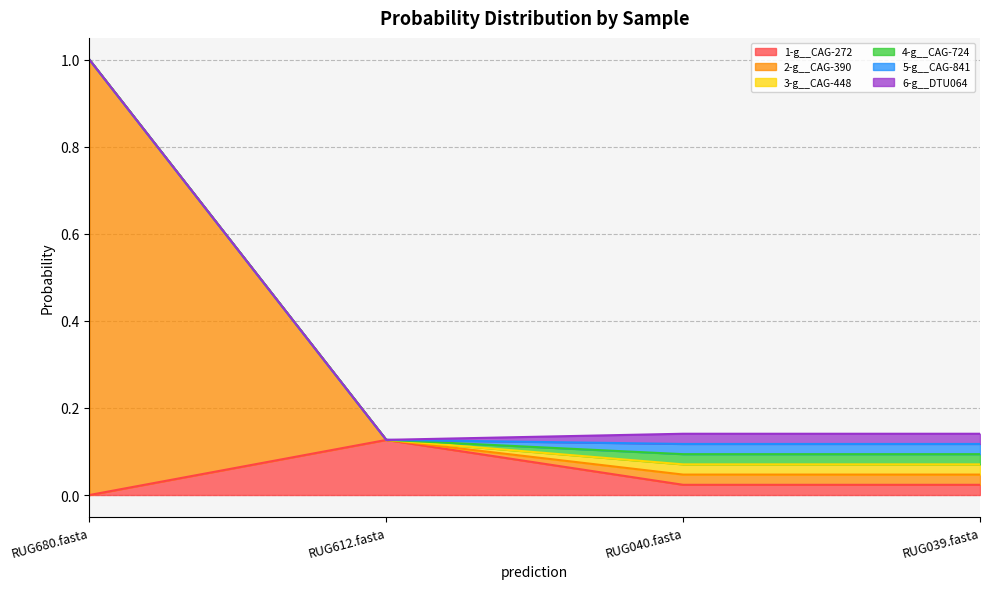

Which series has the largest total across all categories?

2-g__CAG-390